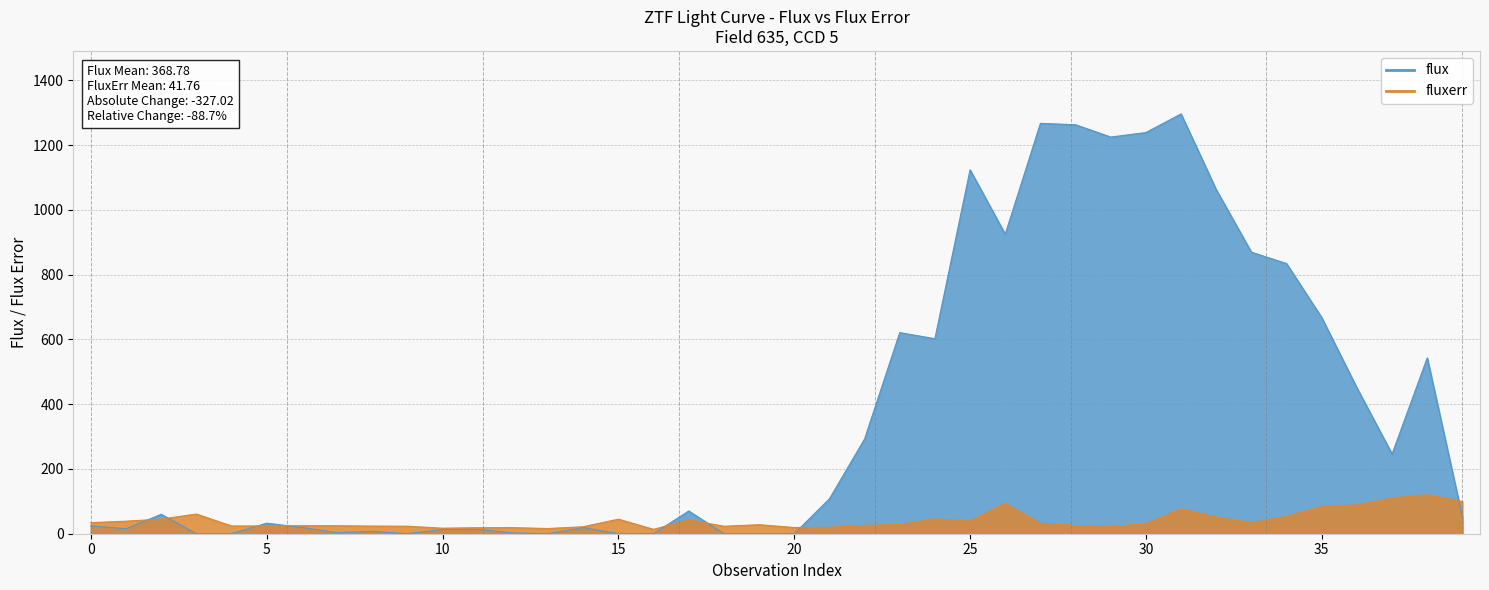

What is the difference between the maximum and minimum values in the fluxerr series?

107.0